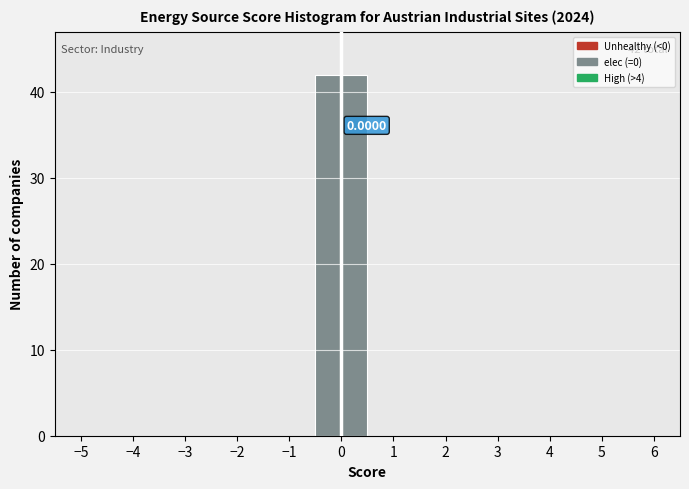

Which range on the x-axis has the tallest bar?

-0.5 to 0.5